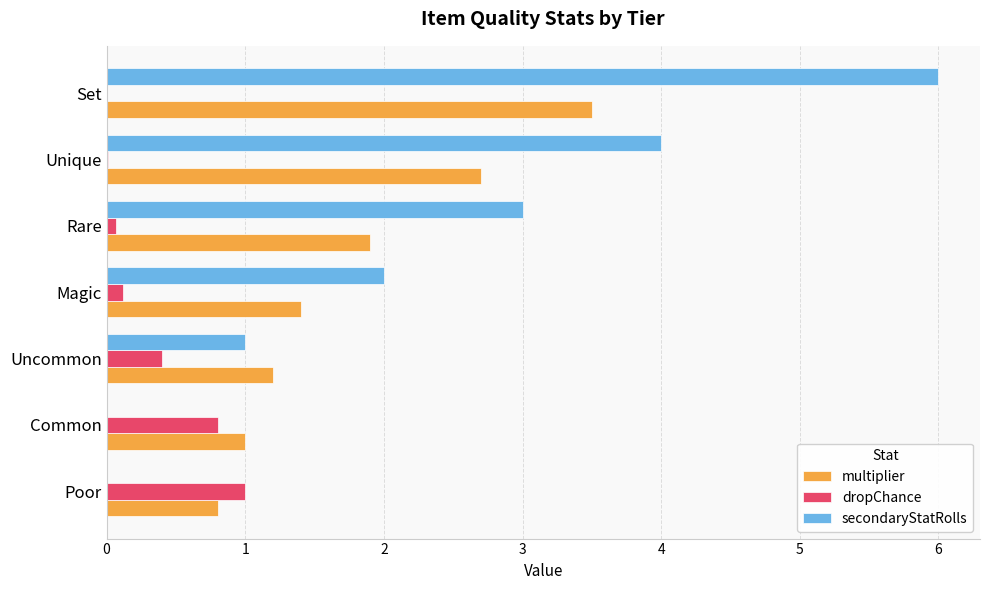

Which series has the largest total across all categories?

secondaryStatRolls